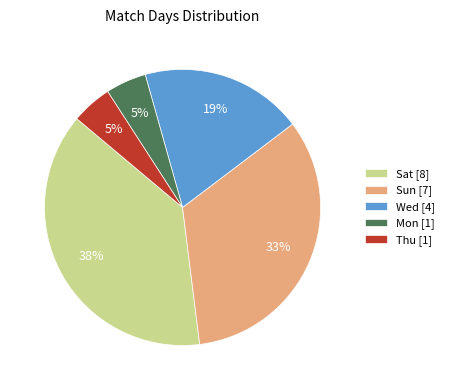

What is the largest slice in the pie chart?

Sat [8]